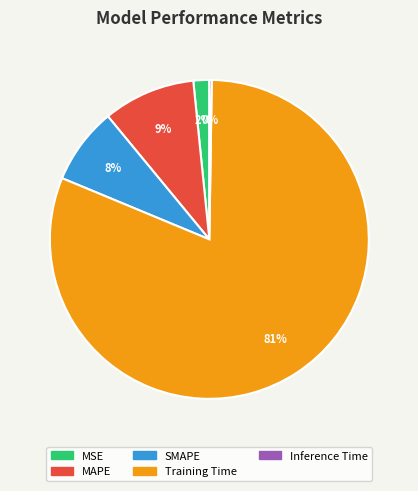

Between MSE and SMAPE, which is larger?

SMAPE